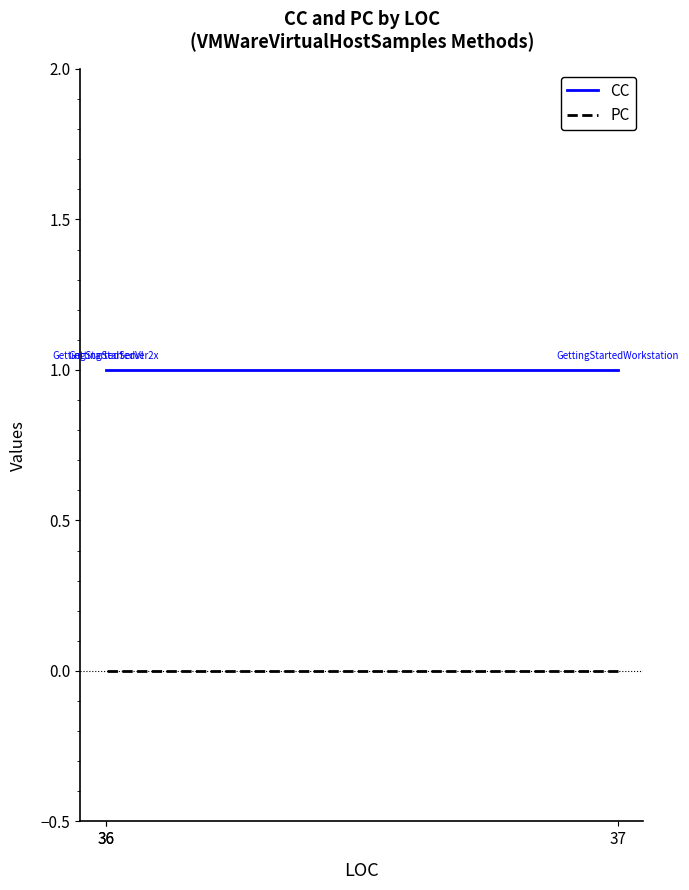

How many series are shown in this chart?

2